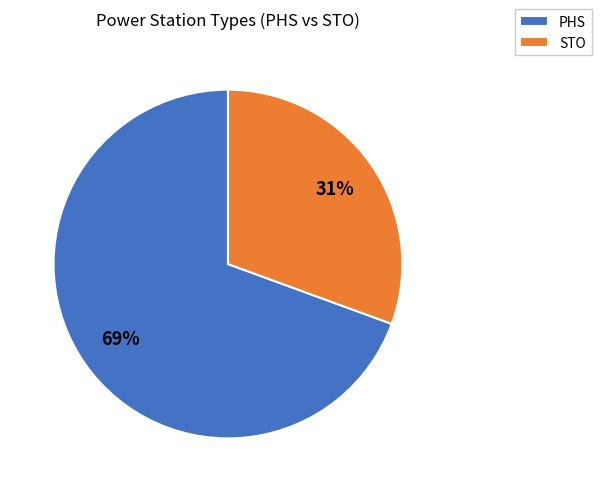

The PHS slice represents 61% of the pie. True or false?

False